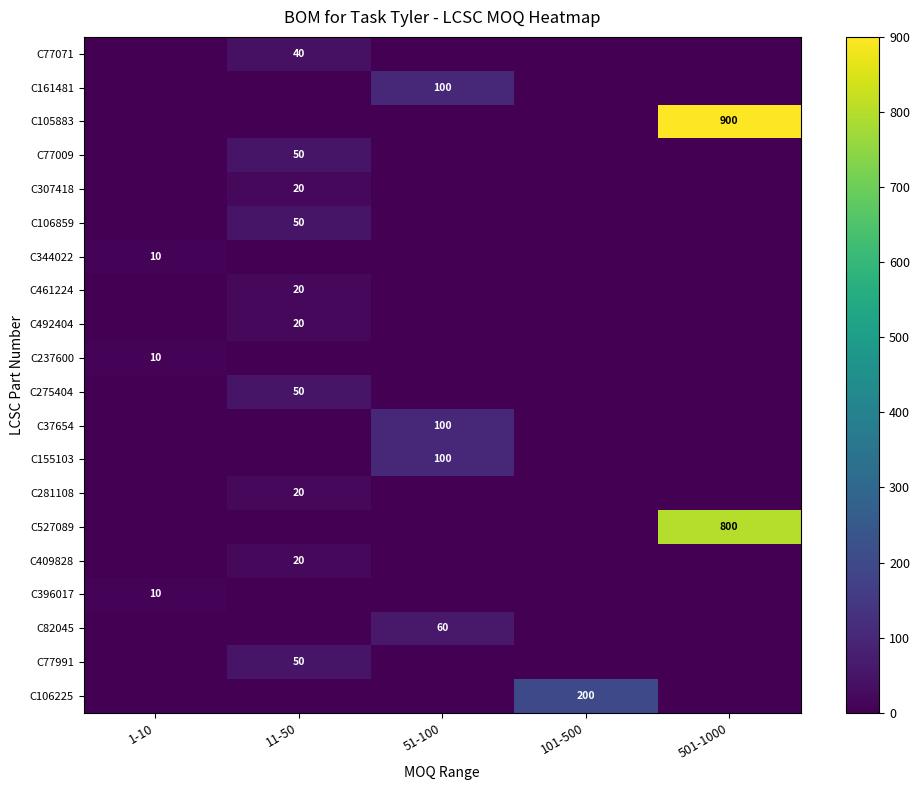

How many distinct data groups are displayed?

20